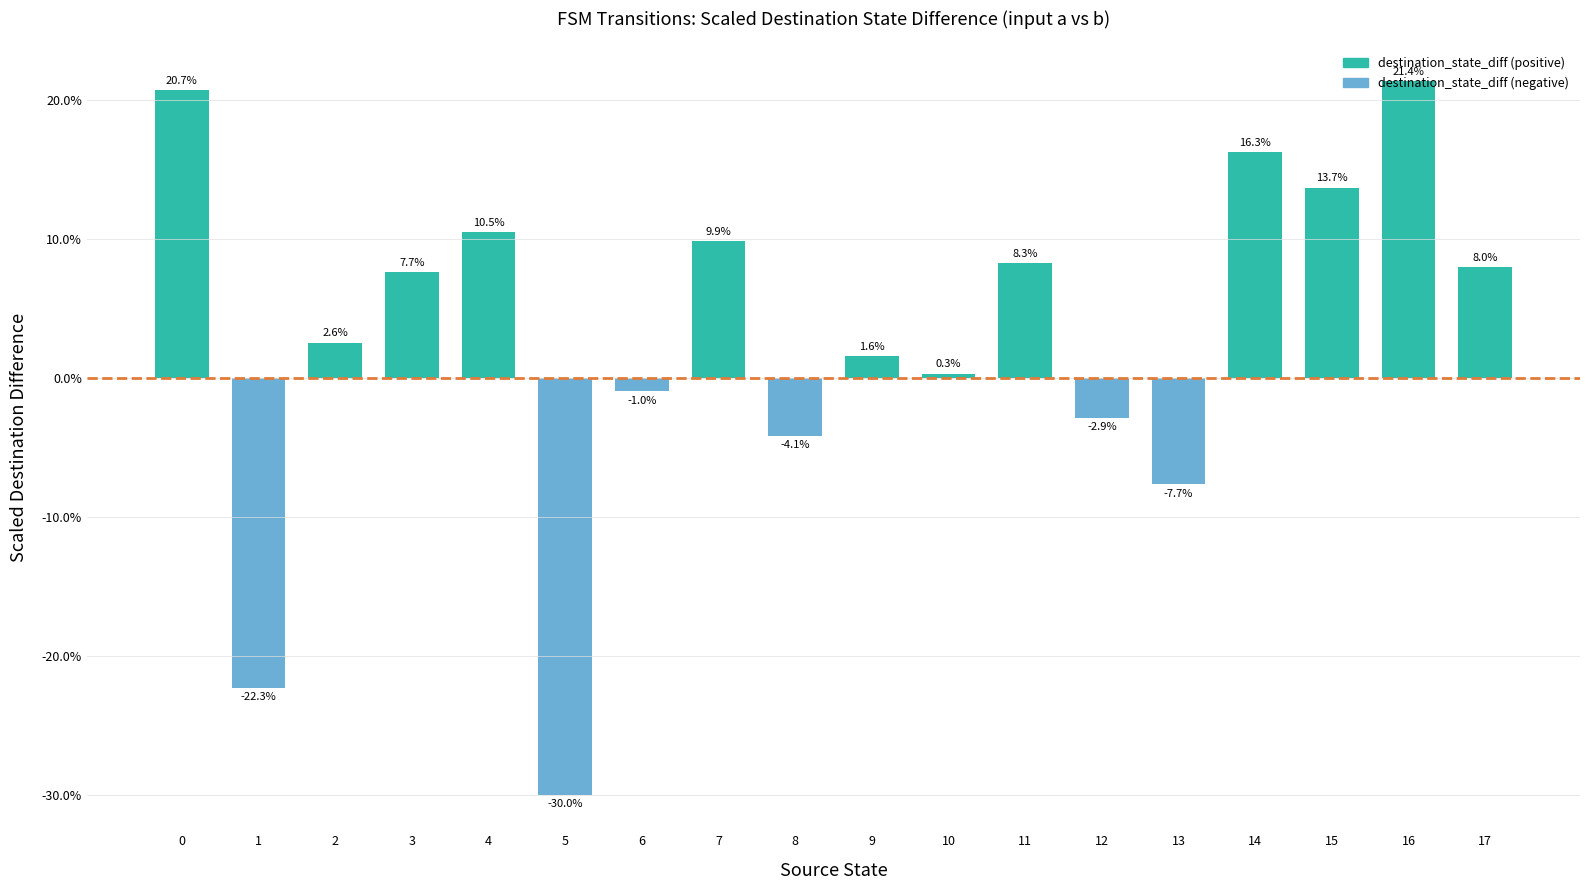

Reading left to right, what are all the values shown in this chart?

20.7	-22.3	2.6	7.7	10.5	-30.0	-1.0	9.9	-4.1	1.6	0.3	8.3	-2.9	-7.7	16.3	13.7	21.4	8.0